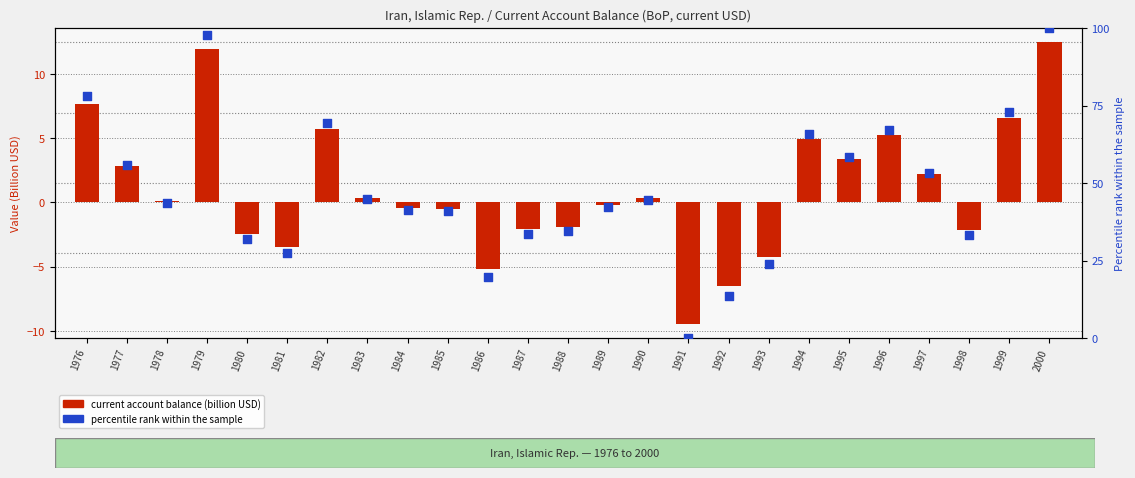

Which series has the largest total across all categories?

percentile rank within the sample